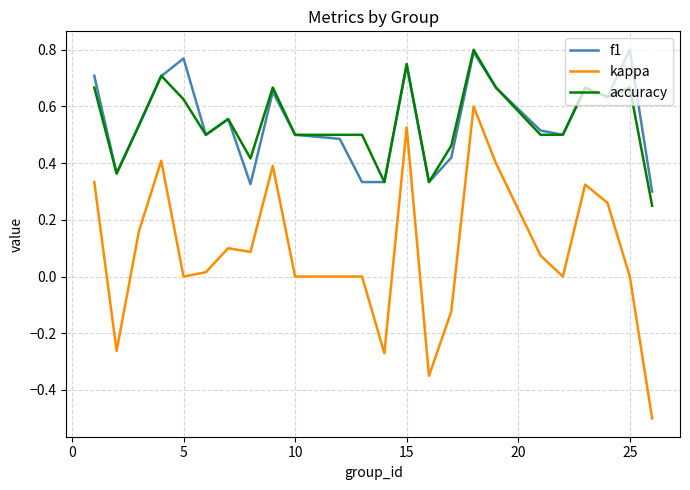

What is the smallest value displayed?

-0.5